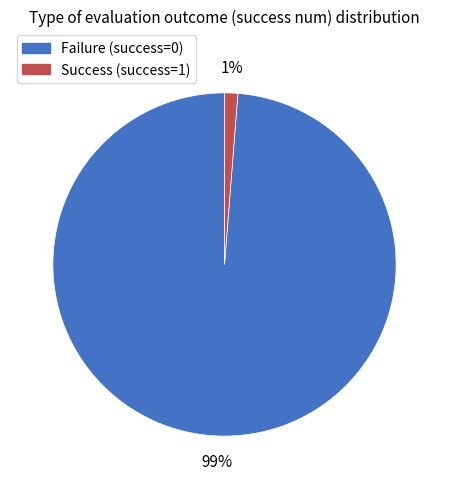

To the nearest percent, what is the average slice percentage?

50%